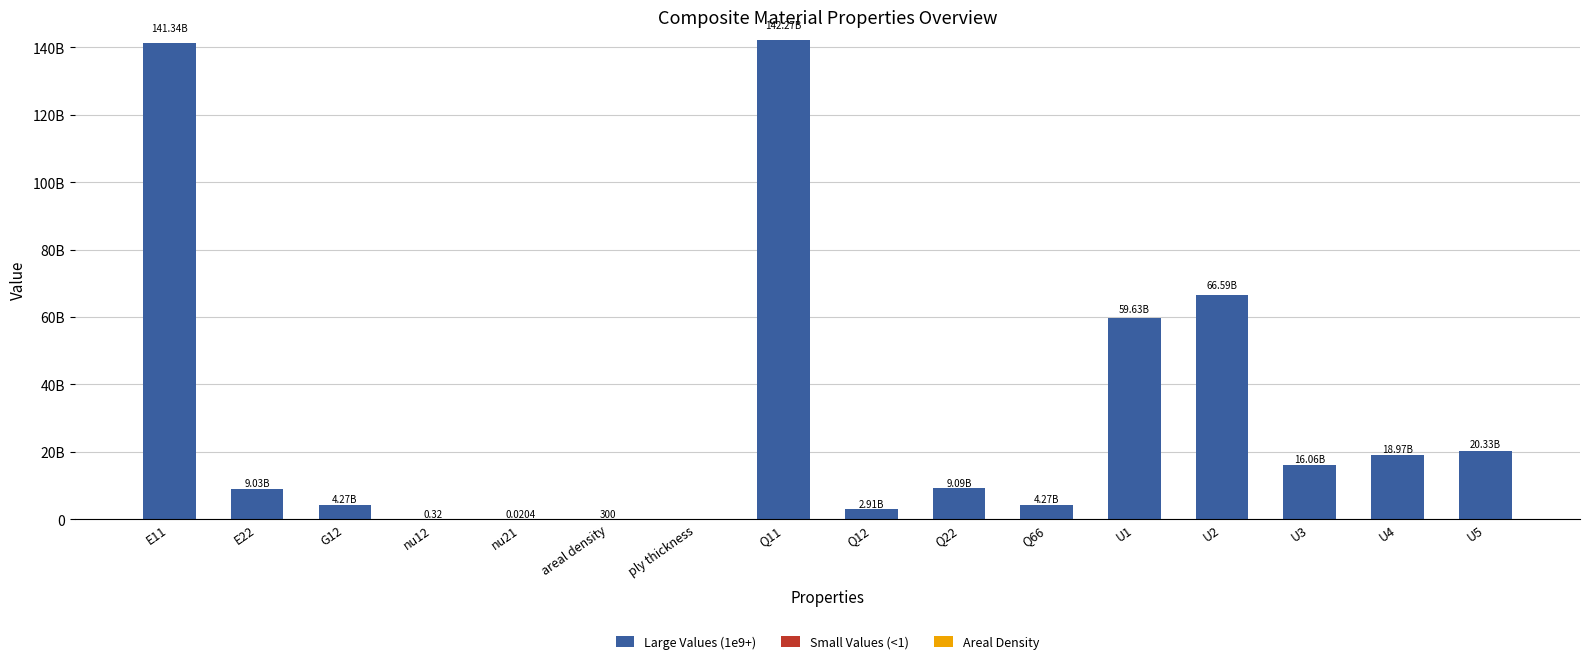

At which label does Small Values (<1) reach its peak?

nu12